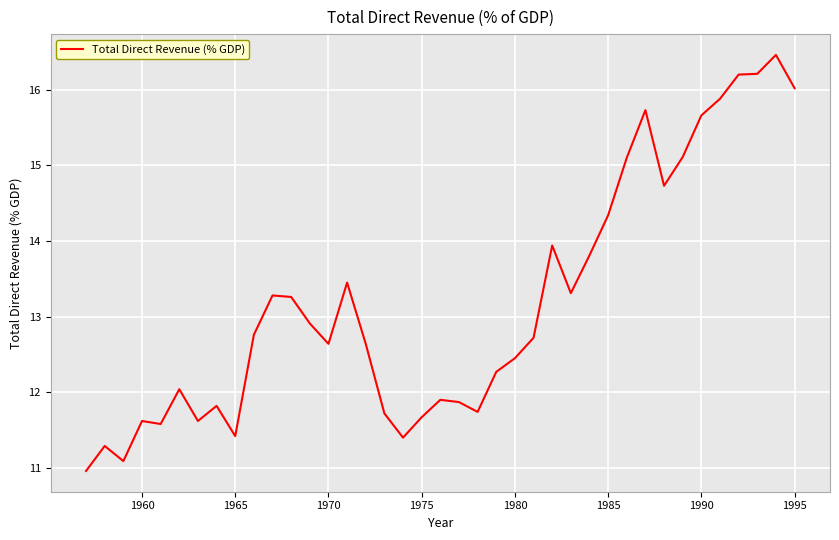

Count the number of values greater than 12.

25